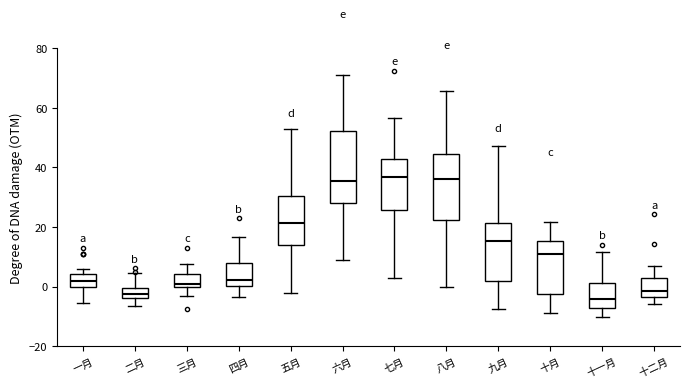

Reading left to right, read every box against the y-axis: the position of its median line, the range the box covers, and the ends of its whiskers. The values are not printed on the chart, so give them approximately, as read against the axis.

一月: median 2, box 0 to 4, whiskers -6 to 6
二月: median -2, box -4 to 0, whiskers -6 to 4
三月: median 0 (just above the box's lower edge), box 0 to 4, whiskers -4 to 8
四月: median 2, box 0 to 8, whiskers -4 to 16
五月: median 22, box 14 to 30, whiskers -2 to 52
六月: median 36, box 28 to 52, whiskers 8 to 70
七月: median 36, box 26 to 42, whiskers 2 to 56
八月: median 36, box 22 to 44, whiskers 0 to 66
九月: median 16, box 2 to 22, whiskers -8 to 48
十月: median 10, box -2 to 16, whiskers -8 to 22
十一月: median -4, box -8 to 2, whiskers -10 to 12
十二月: median -2, box -4 to 2, whiskers -6 to 6